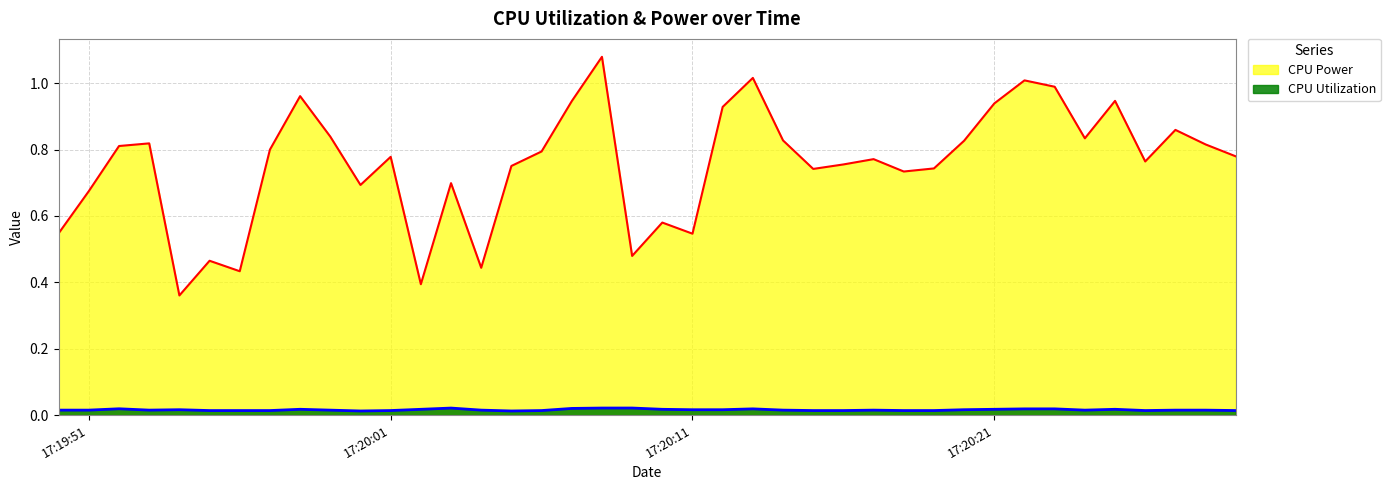

What is the maximum value shown in the chart?

1.1